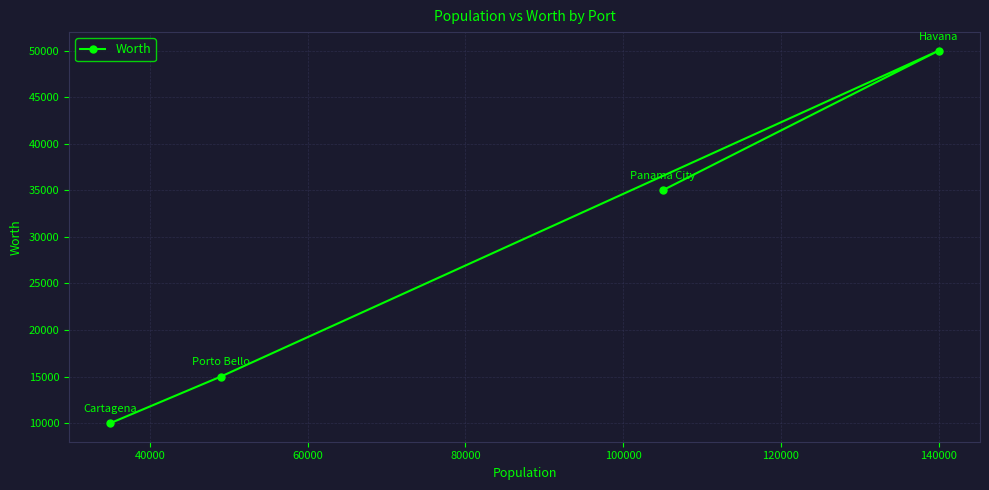

True or false: there are more than 2 points higher than both neighbors.

False